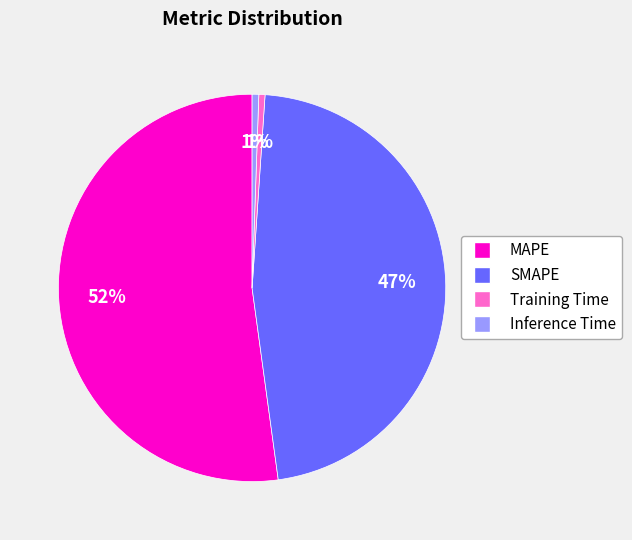

Do Inference Time and MAPE together represent more than half of the pie?

Yes